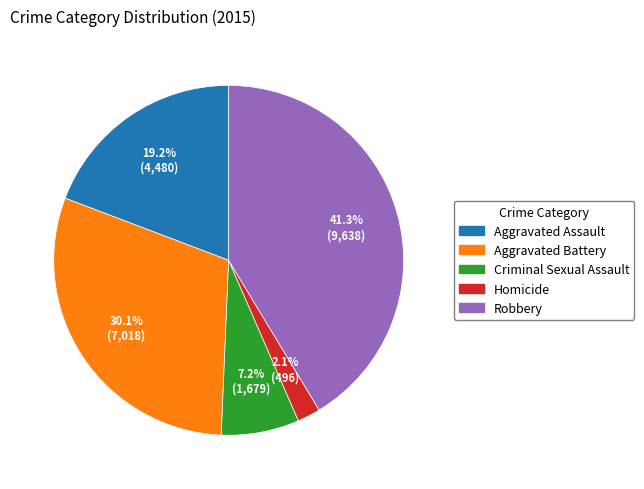

Which has a higher value, Robbery or Homicide?

Robbery